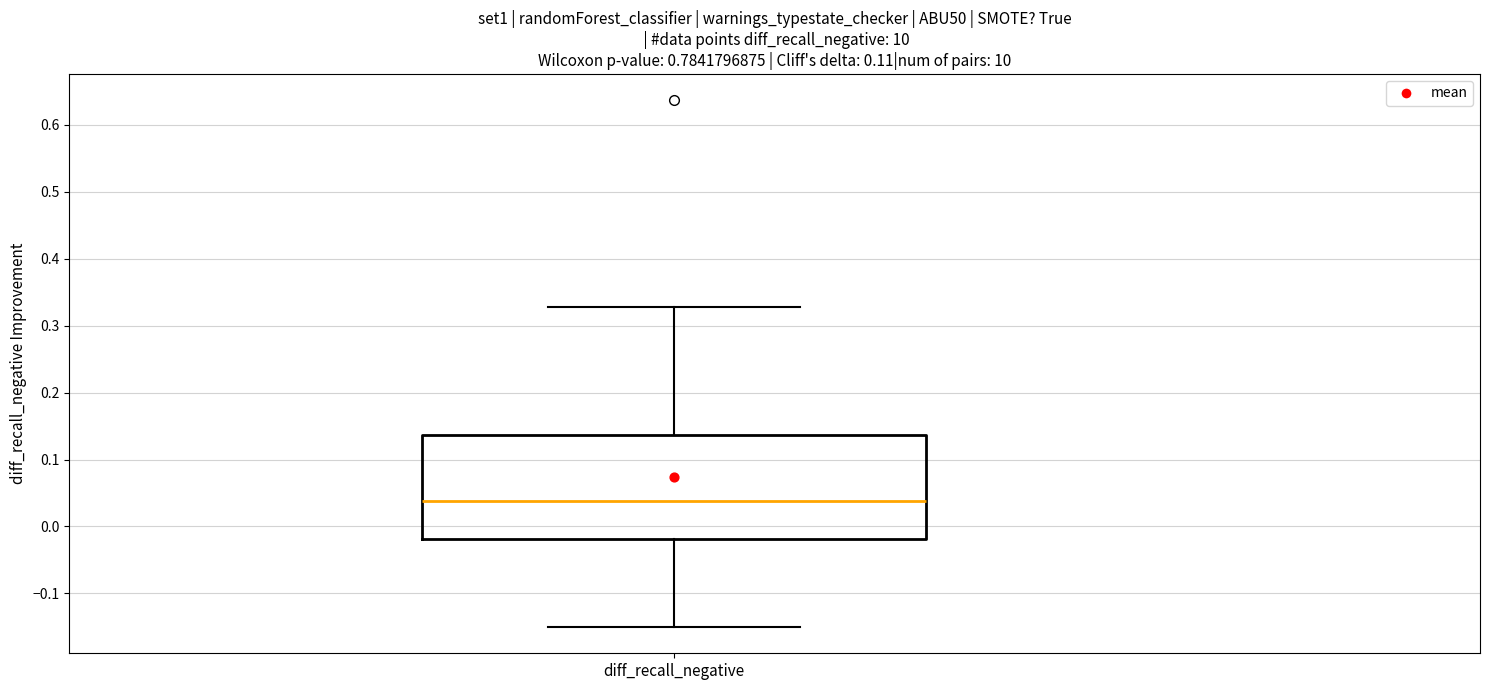

Read this box plot against the y-axis: the position of the median line, the range covered by the box, and the ends of both whiskers. The values are not printed on the chart, so give them approximately, as read against the axis.

median 0.04, box -0.02 to 0.14, whiskers -0.15 to 0.33